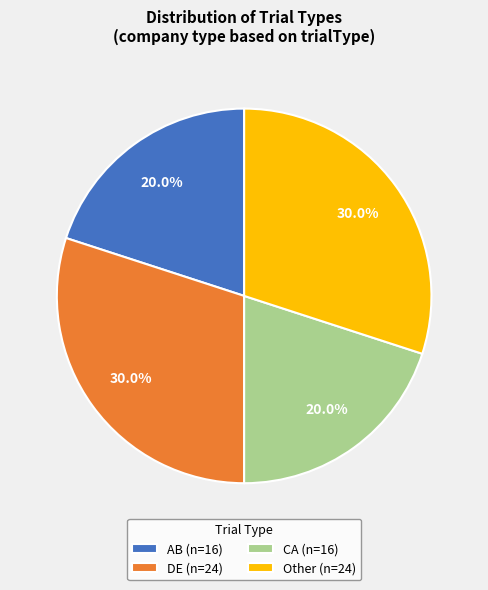

How many segments does this pie chart have?

4